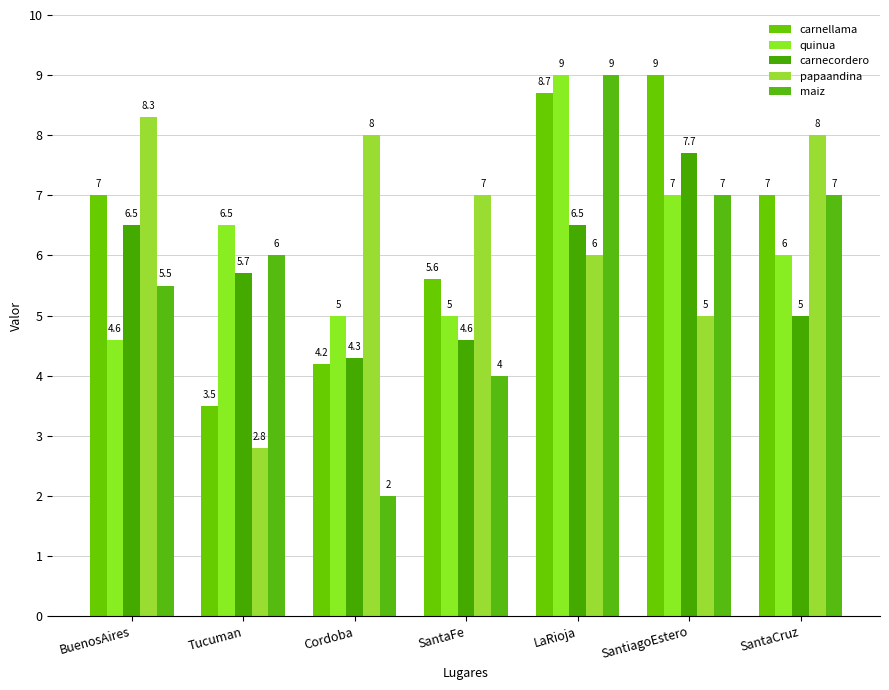

At which category does the chart reach its peak across all series?

SantiagoEstero